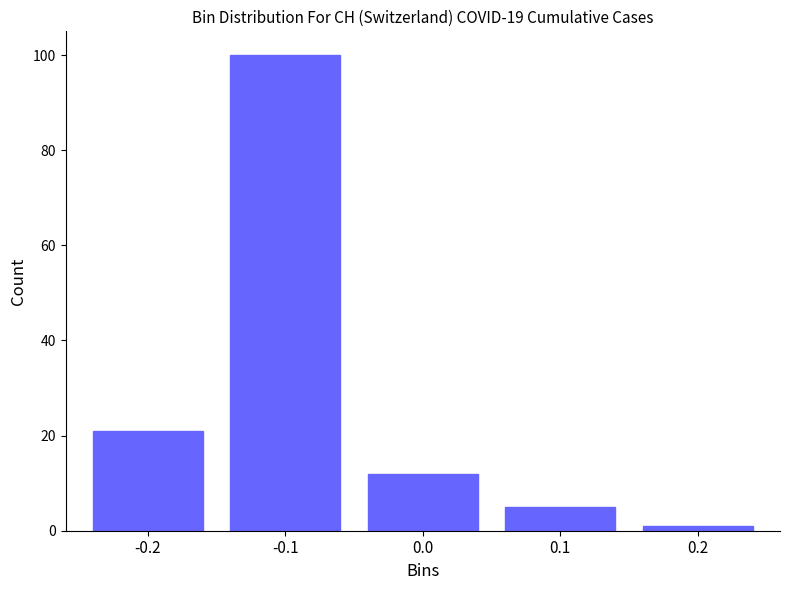

Reading left to right, list all the values displayed in this chart.

-0.2=21	-0.1=100	0.0=12	0.1=5	0.2=1